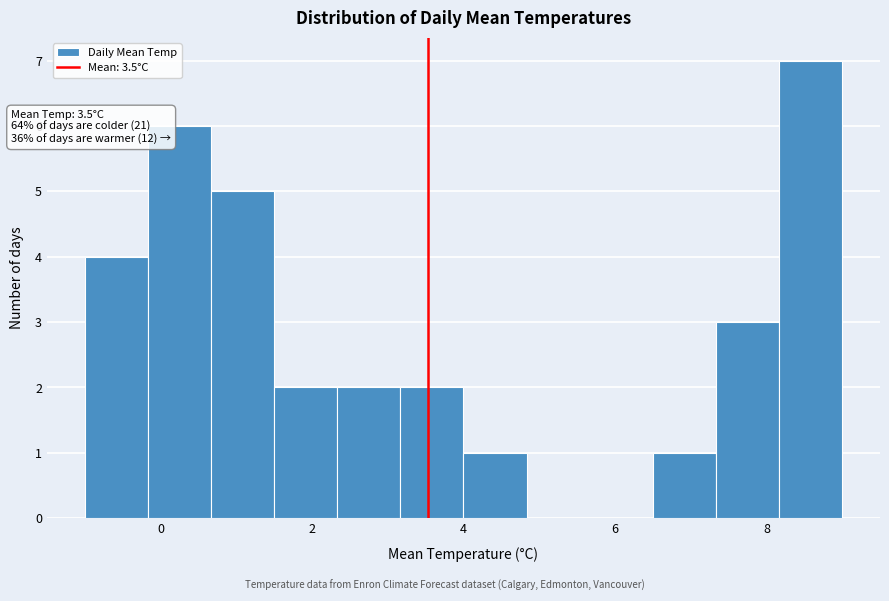

Which range on the x-axis has the tallest bar?

8.2 to 9.0